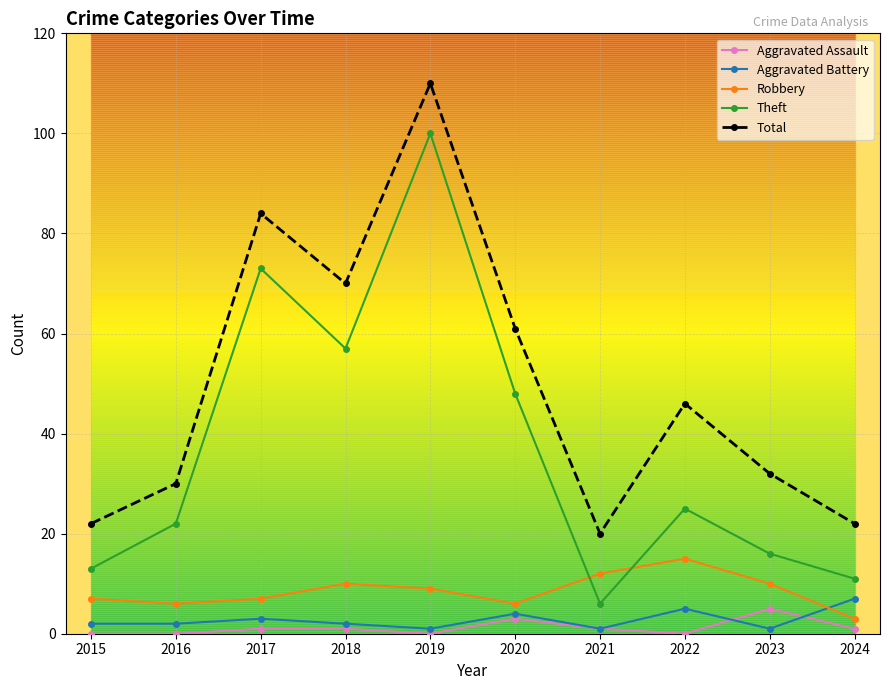

Reading left to right, extract all data points from this chart.

Aggravated Assault: 2015=0	2016=0	2017=1	2018=1	2019=0	2020=3	2021=1	2022=0	2023=5	2024=1
Aggravated Battery: 2015=2	2016=2	2017=3	2018=2	2019=1	2020=4	2021=1	2022=5	2023=1	2024=7
Robbery: 2015=7	2016=6	2017=7	2018=10	2019=9	2020=6	2021=12	2022=15	2023=10	2024=3
Theft: 2015=13	2016=22	2017=73	2018=57	2019=100	2020=48	2021=6	2022=25	2023=16	2024=11
Total: 2015=22	2016=30	2017=84	2018=70	2019=110	2020=61	2021=20	2022=46	2023=32	2024=22